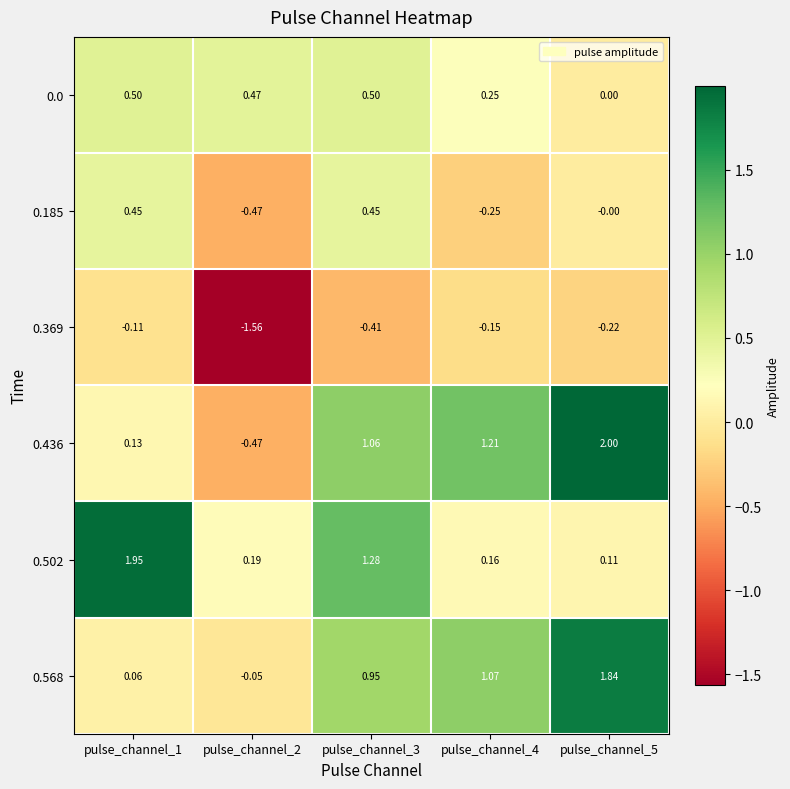

Is the value of 0.185 at pulse_channel_1 greater than the value of 0.436 at pulse_channel_3?

No